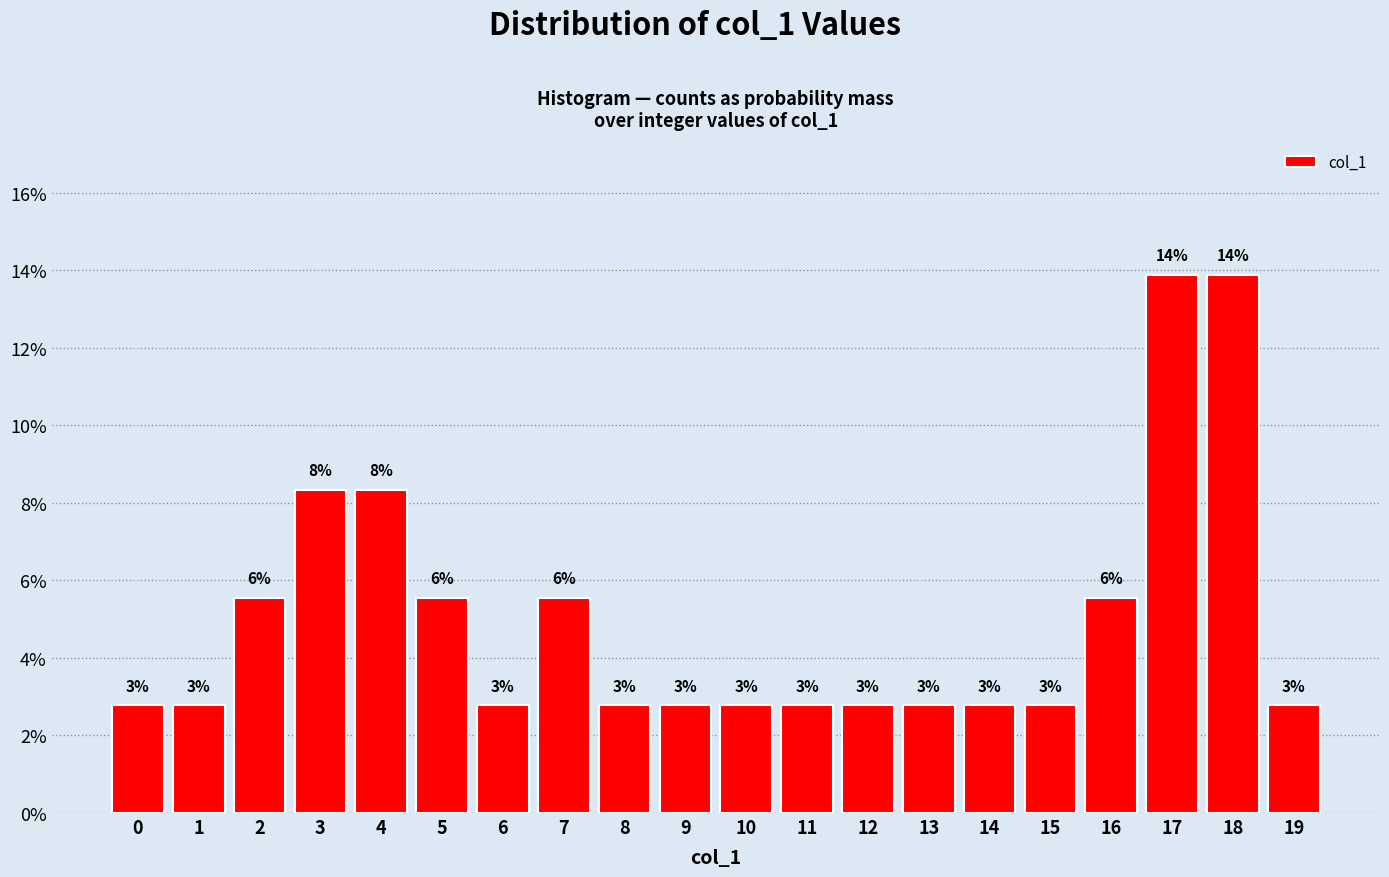

Does the chart contain any negative values?

No